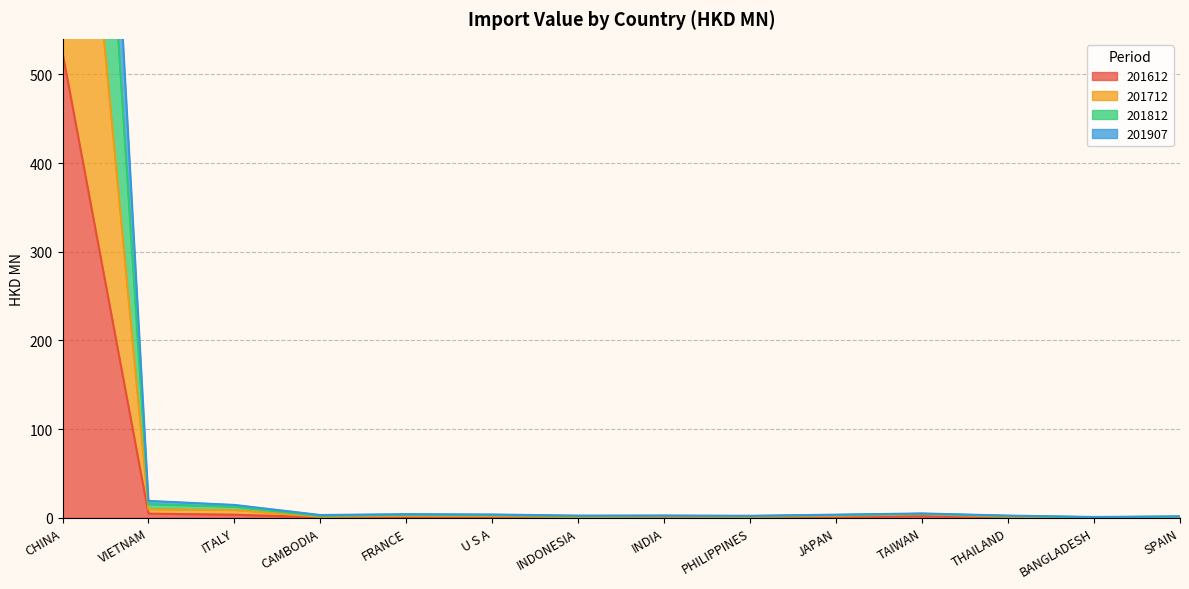

What is the difference between the maximum and second lowest values in the 201812 series?

1767.4